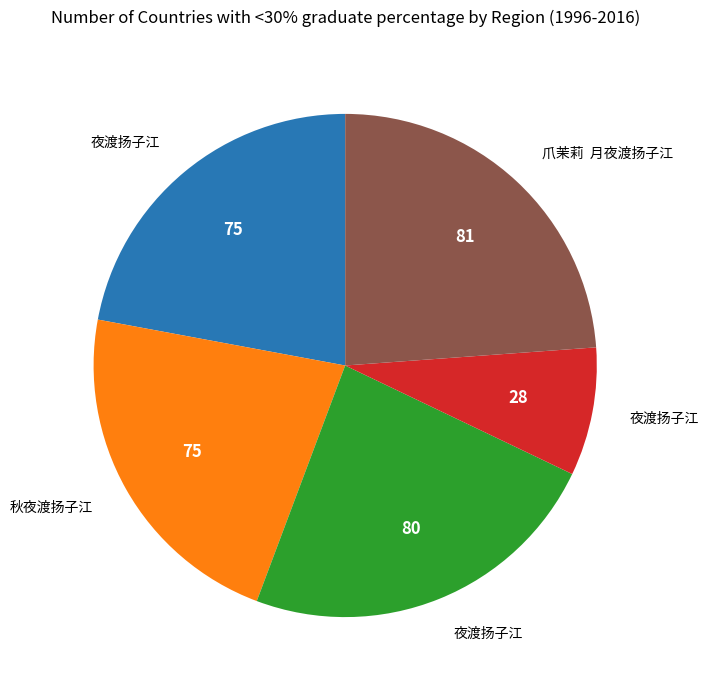

Is there any slice that represents more than half of the pie?

No